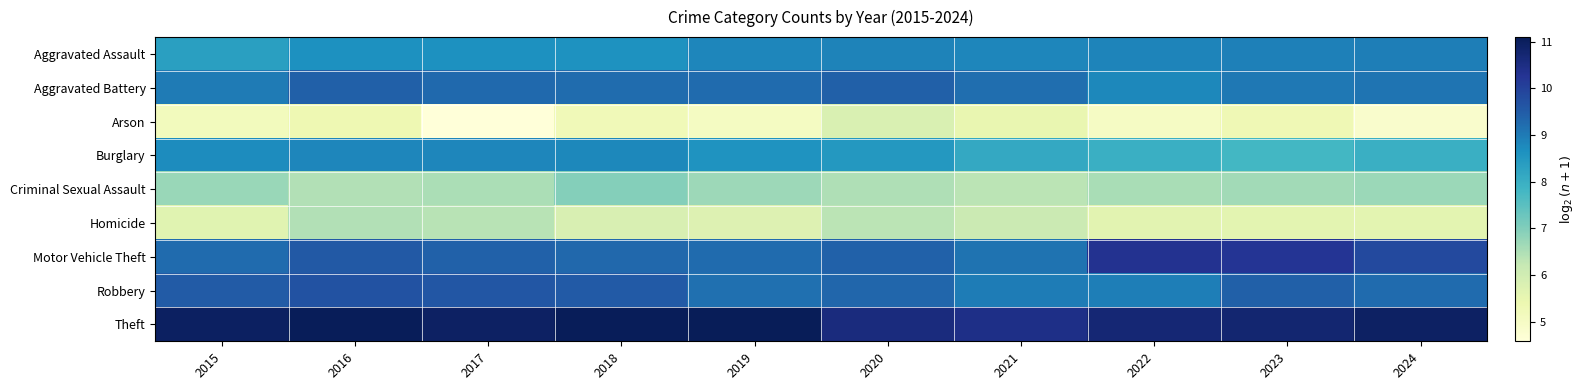

Reading left to right, transcribe all the data shown in this chart.

Aggravated Assault: 2015=8.3	2016=8.7	2017=8.6	2018=8.6	2019=8.8	2020=8.9	2021=8.8	2022=8.8	2023=8.9	2024=9.0
Aggravated Battery: 2015=9.0	2016=9.4	2017=9.3	2018=9.2	2019=9.3	2020=9.4	2021=9.2	2022=8.8	2023=9.0	2024=9.1
Arson: 2015=5.2	2016=5.4	2017=4.6	2018=5.2	2019=5.0	2020=5.8	2021=5.5	2022=5.0	2023=5.3	2024=4.9
Burglary: 2015=8.7	2016=8.8	2017=8.8	2018=8.8	2019=8.6	2020=8.5	2021=8.1	2022=8.0	2023=7.8	2024=8.0
Criminal Sexual Assault: 2015=6.7	2016=6.5	2017=6.5	2018=7.0	2019=6.7	2020=6.5	2021=6.4	2022=6.6	2023=6.6	2024=6.7
Homicide: 2015=5.7	2016=6.5	2017=6.4	2018=5.8	2019=5.8	2020=6.4	2021=6.1	2022=5.6	2023=5.6	2024=5.6
Motor Vehicle Theft: 2015=9.3	2016=9.6	2017=9.4	2018=9.3	2019=9.3	2020=9.4	2021=9.1	2022=10.3	2023=10.3	2024=9.9
Robbery: 2015=9.5	2016=9.7	2017=9.6	2018=9.5	2019=9.2	2020=9.3	2021=9.0	2022=9.0	2023=9.4	2024=9.3
Theft: 2015=11.0	2016=11.1	2017=10.9	2018=11.1	2019=11.1	2020=10.6	2021=10.4	2022=10.7	2023=10.7	2024=10.9